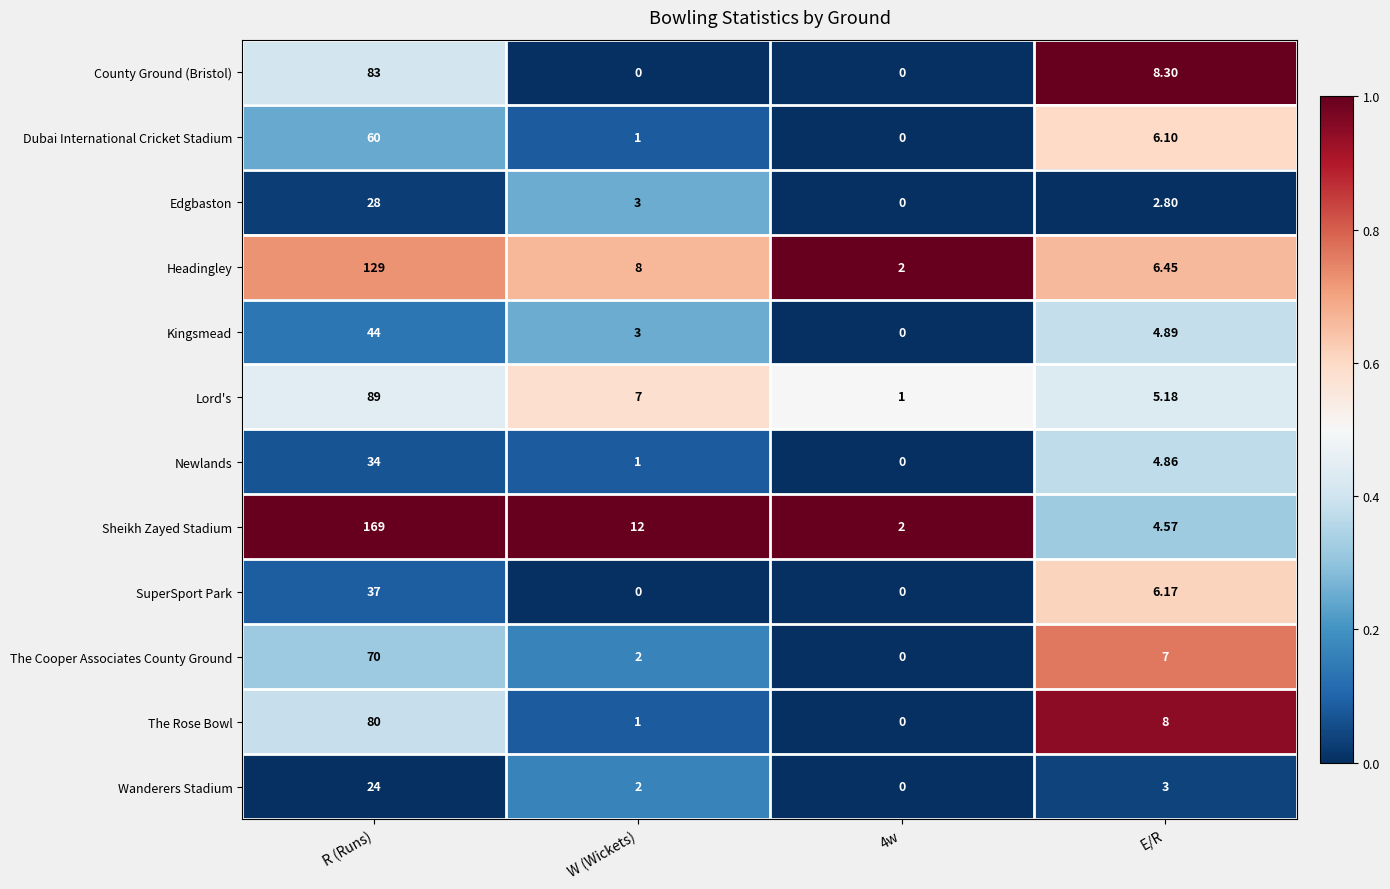

Is the value of County Ground (Bristol) at 4w greater than the value of The Cooper Associates County Ground at E/R?

No